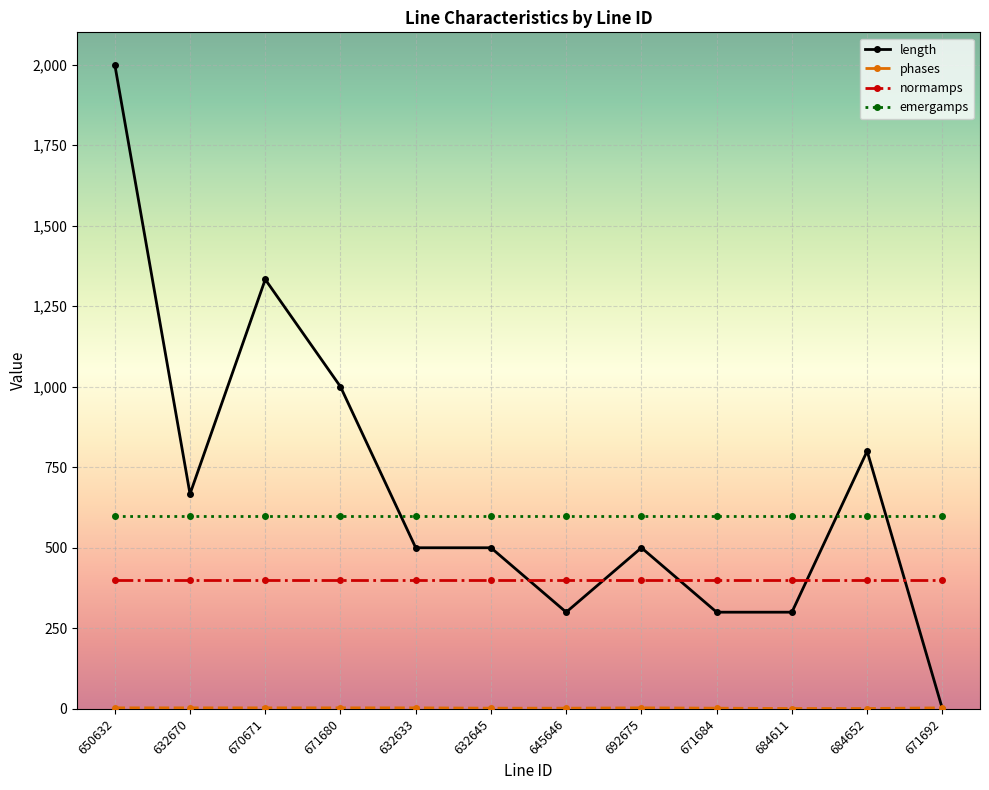

How many length values are between 300 and 1000?

9